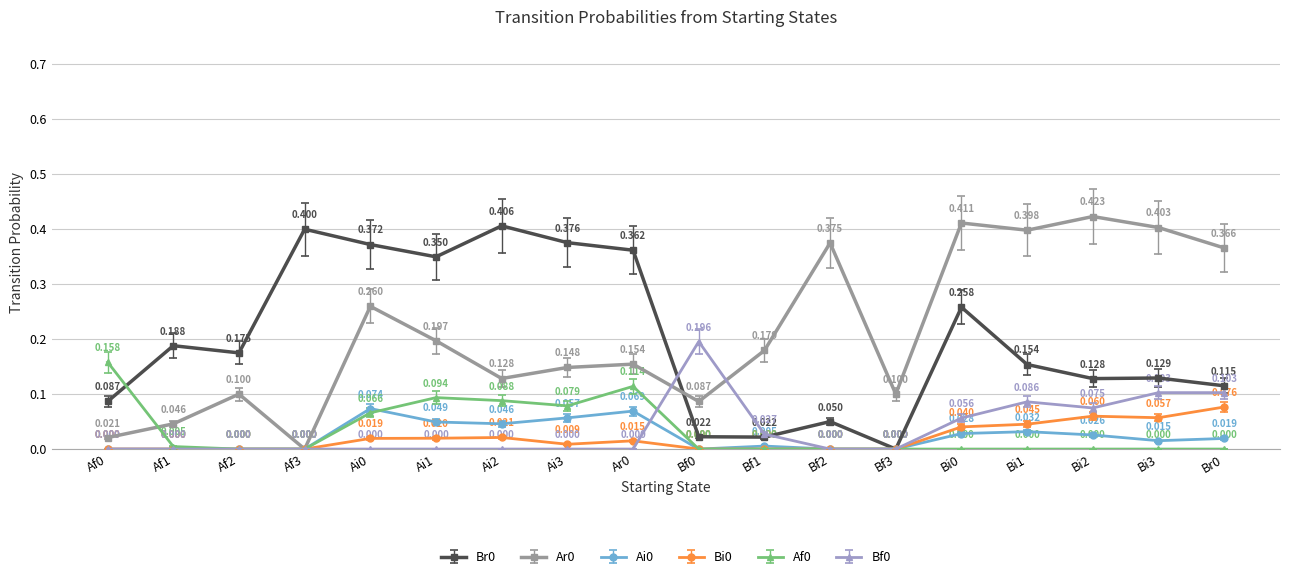

What is the sum of the Ar0 values at Bi0 and Bi1?

0.8